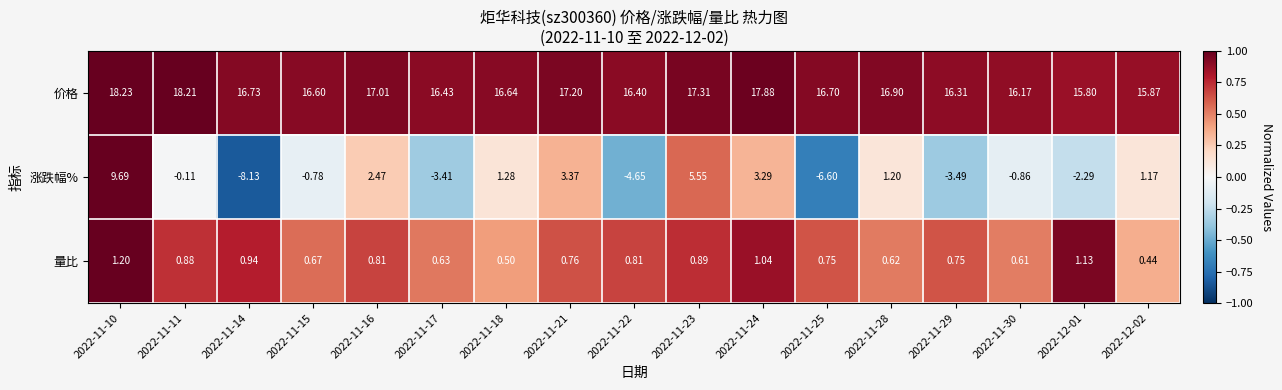

List the series in order of their peak value, lowest first.

量比, 涨跌幅%, 价格